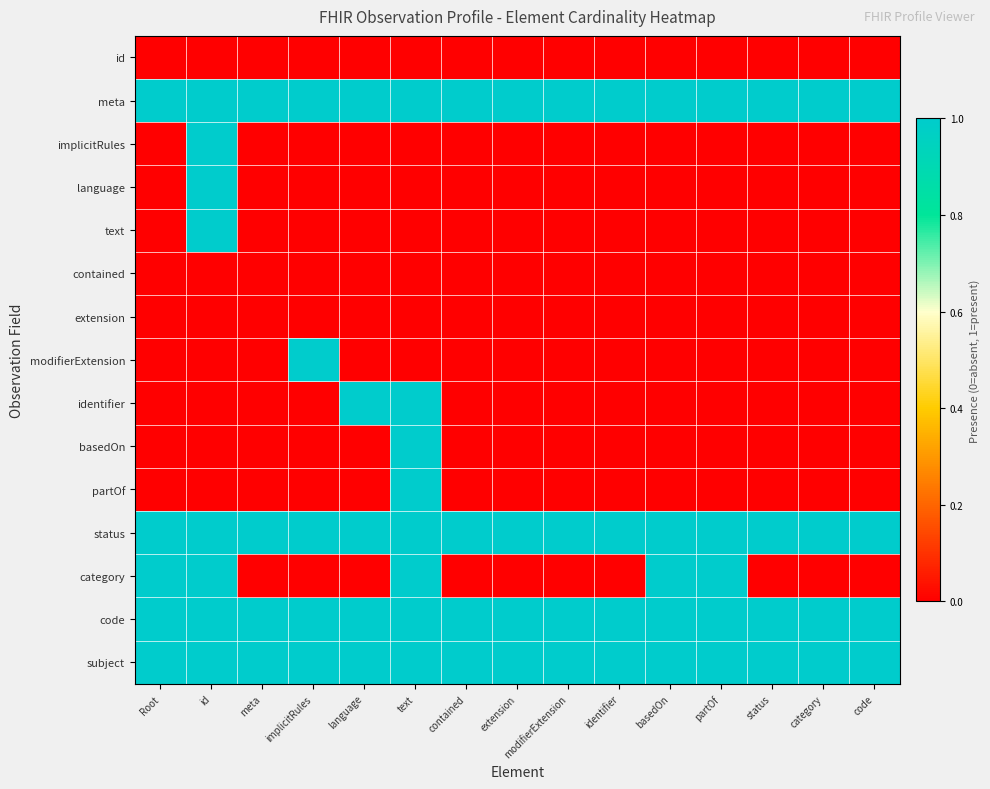

What is the total value across all series at language?

5